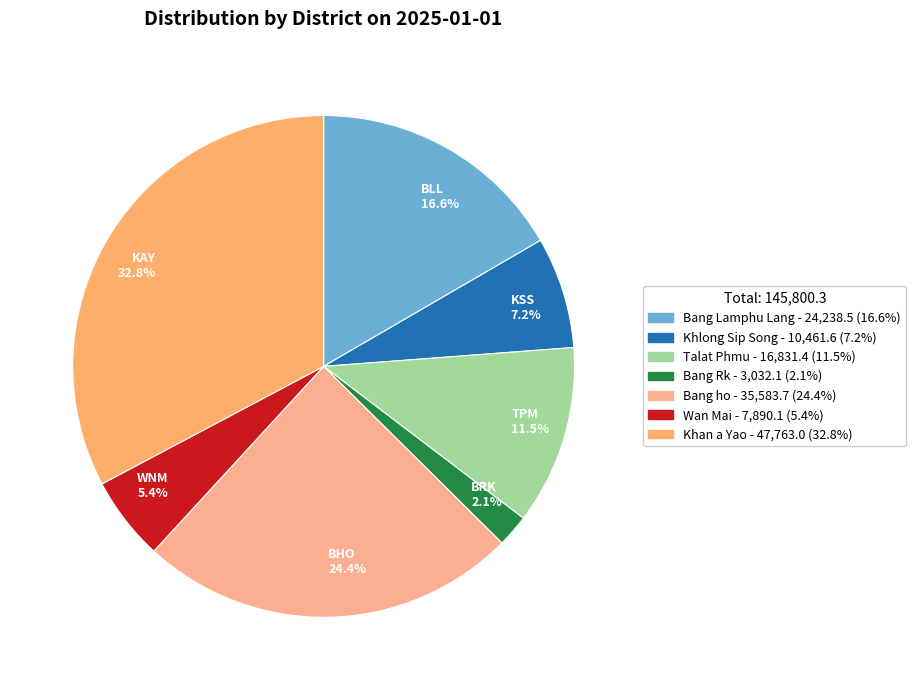

Is there any slice that represents more than half of the pie?

No